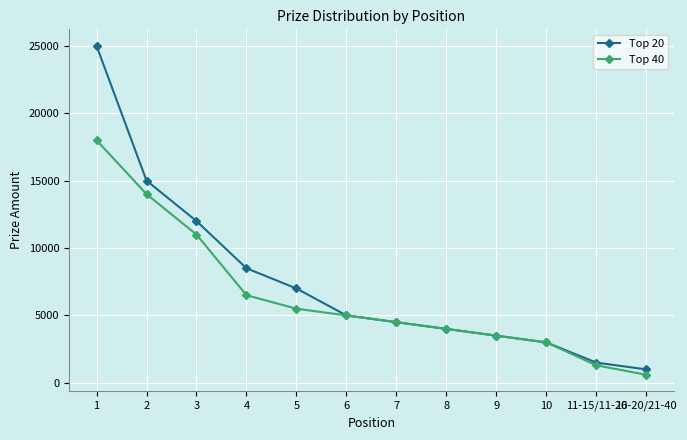

Which series has the largest total across all categories?

Top 20